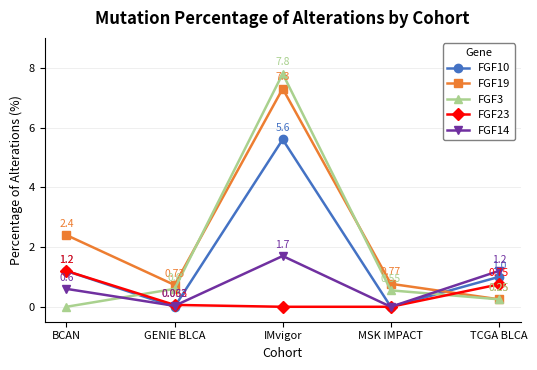

What is the highest value of the FGF14 series?

1.7